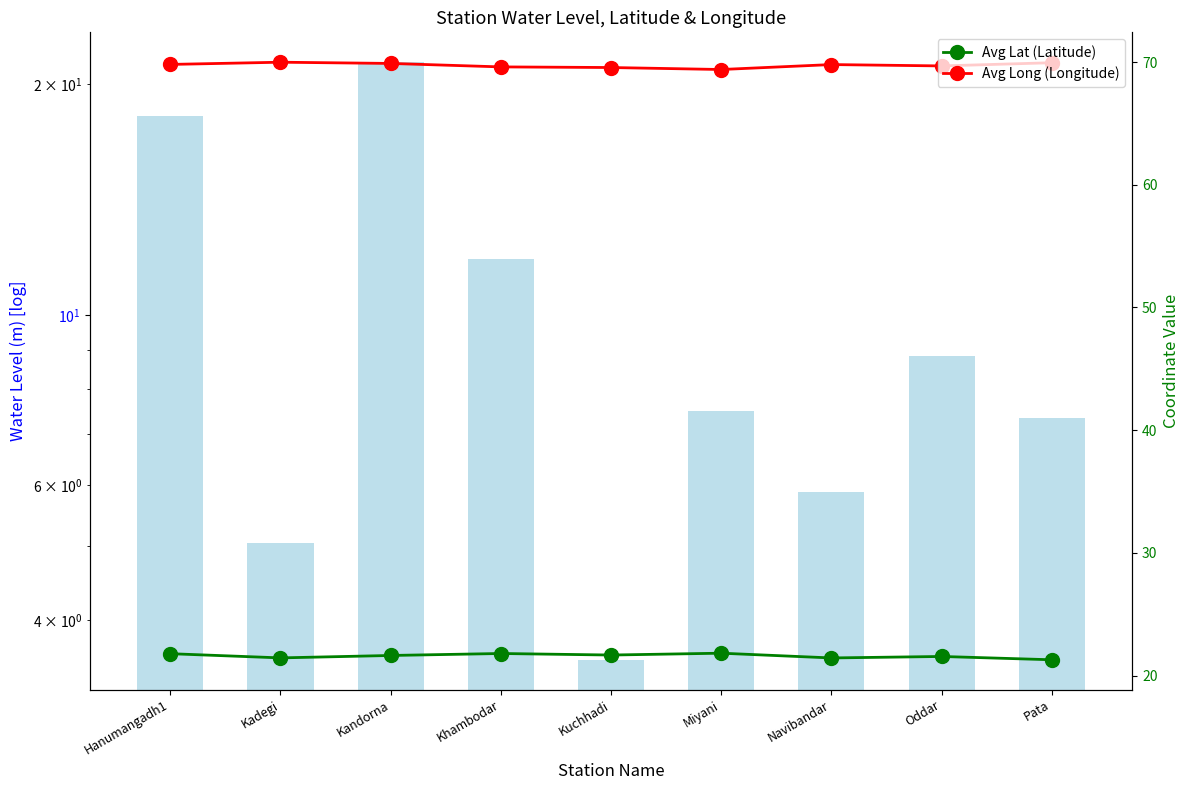

Reading right to left, what are all the values shown in this chart?

water_level (in m): 7.3	8.8	5.9	7.5	3.5	11.8	21.4	5.0	18.2
Avg Lat (Latitude): 21.3	21.6	21.4	21.8	21.7	21.8	21.6	21.5	21.8
Avg Long (Longitude): 69.9	69.7	69.8	69.4	69.5	69.6	69.9	70.0	69.8